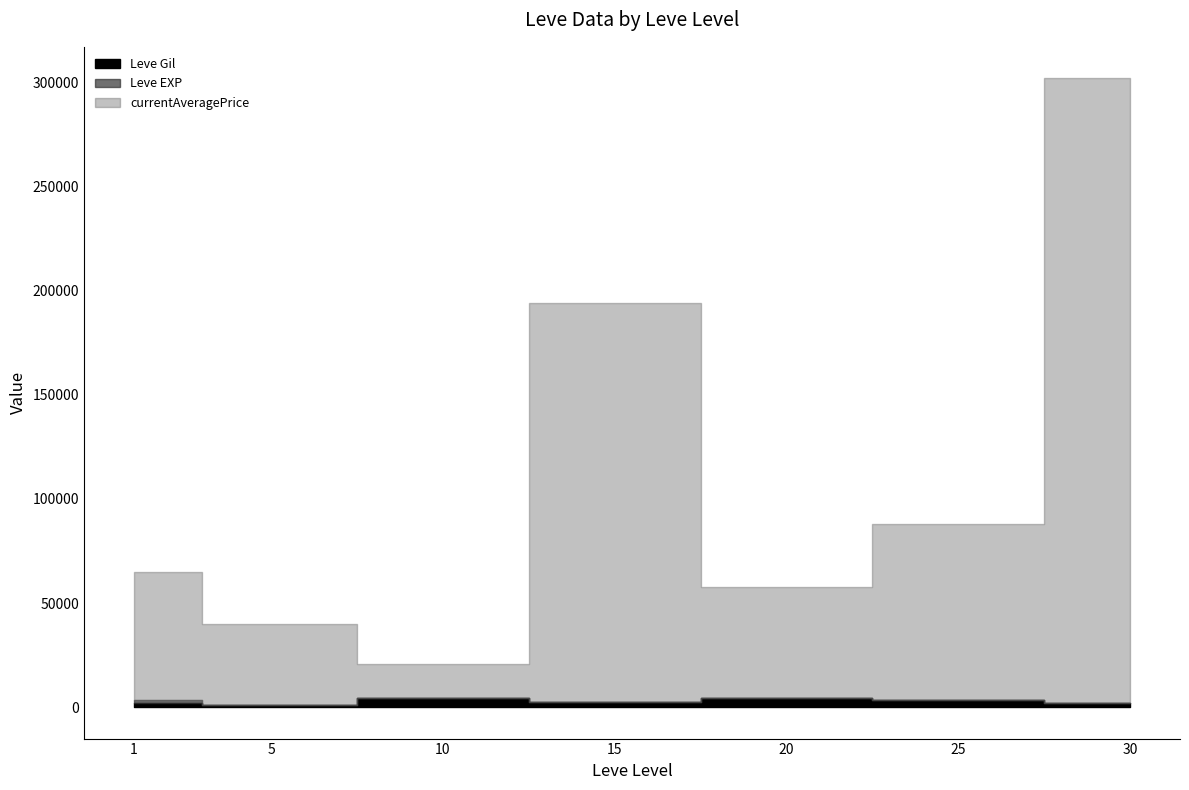

Which category has the lowest value in the Leve EXP series?

1